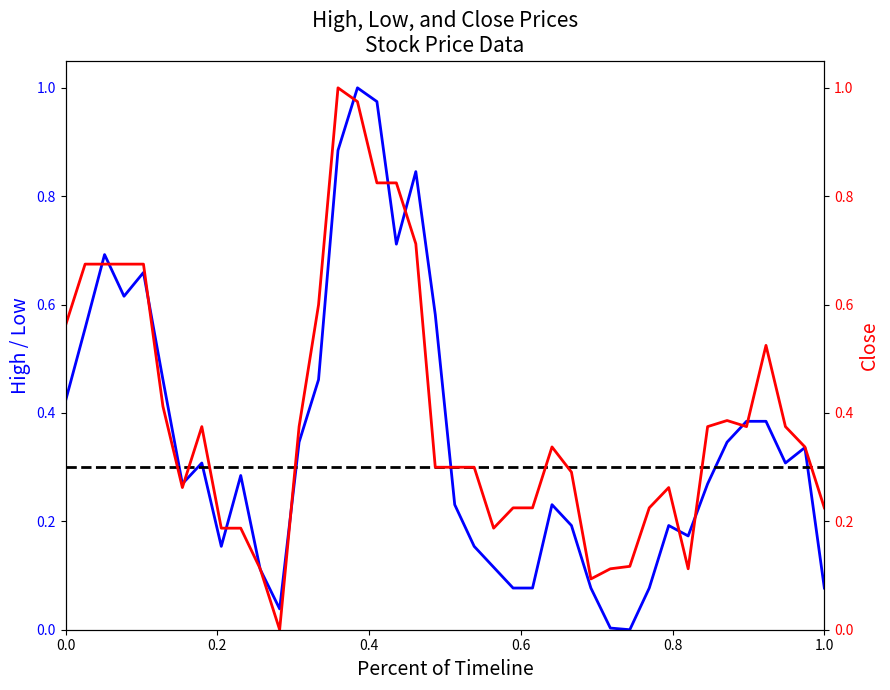

Count the number of categories in the chart.

40